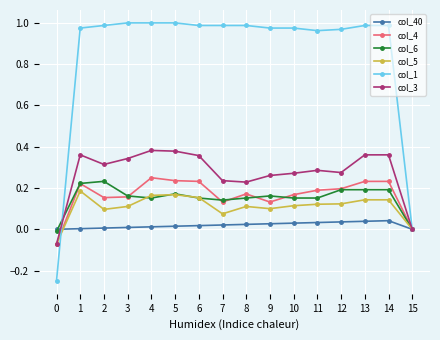

Between 6 and 12, which series saw the biggest shift?

col_3